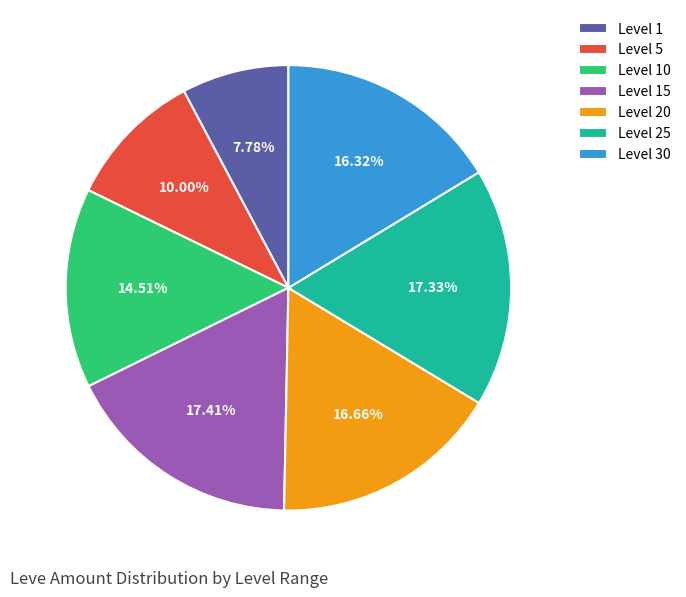

Is there a majority slice in this chart?

No